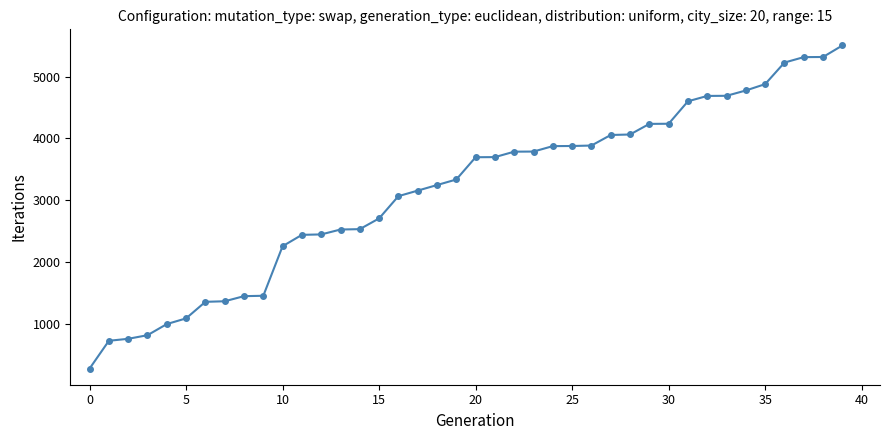

What is the average value?

3152.7